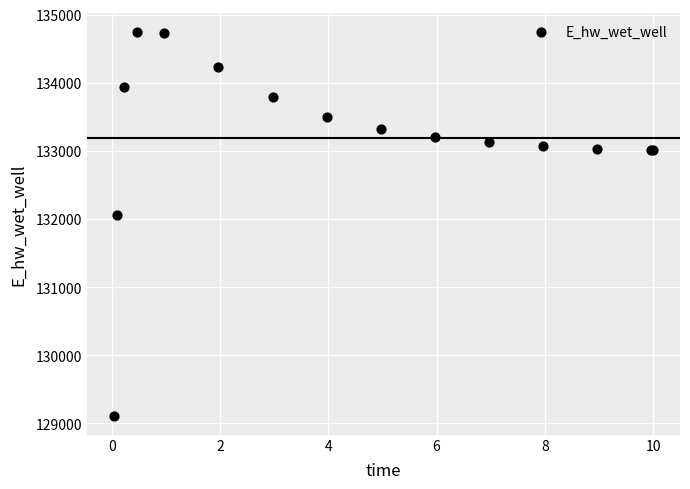

What Y value in the scatter plot is closest to 131931?

132054.5